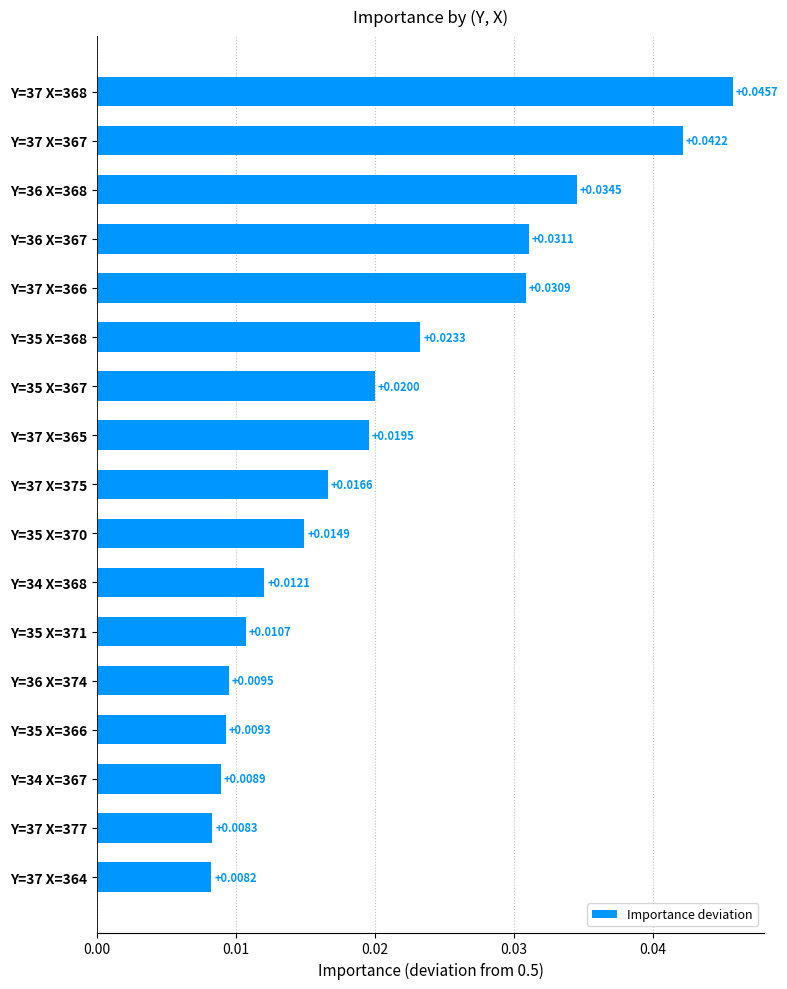

List the labels in order of value, largest first.

Y=37 X=368, Y=37 X=367, Y=36 X=368, Y=36 X=367, Y=37 X=366, Y=35 X=368, Y=35 X=367, Y=37 X=365, Y=37 X=375, Y=35 X=370, Y=34 X=368, Y=35 X=371, Y=36 X=374, Y=35 X=366, Y=34 X=367, Y=37 X=377, Y=37 X=364